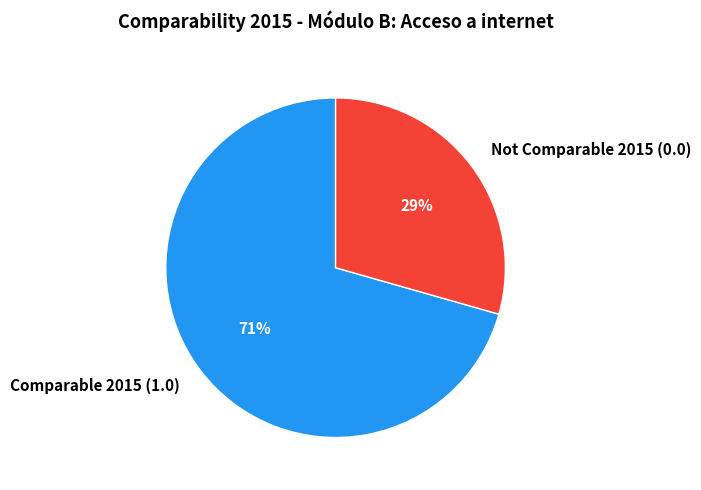

Is the sum of Not Comparable 2015 (0.0) and Comparable 2015 (1.0) greater than half?

Yes